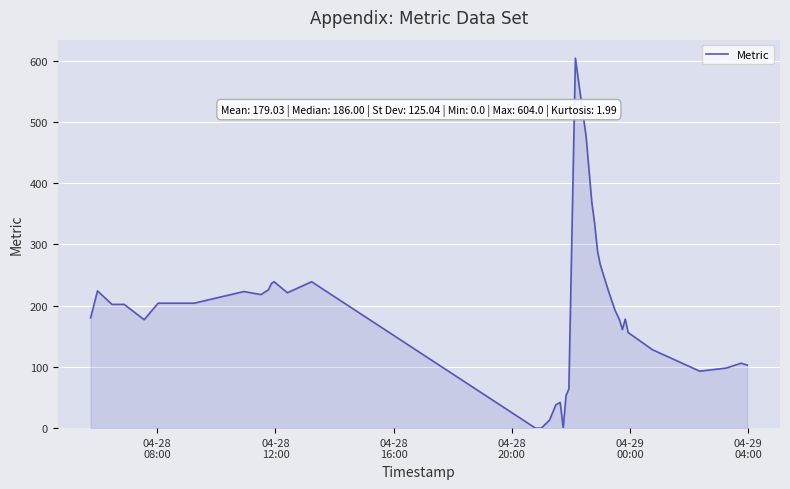

What is the difference between the maximum and minimum values?

604